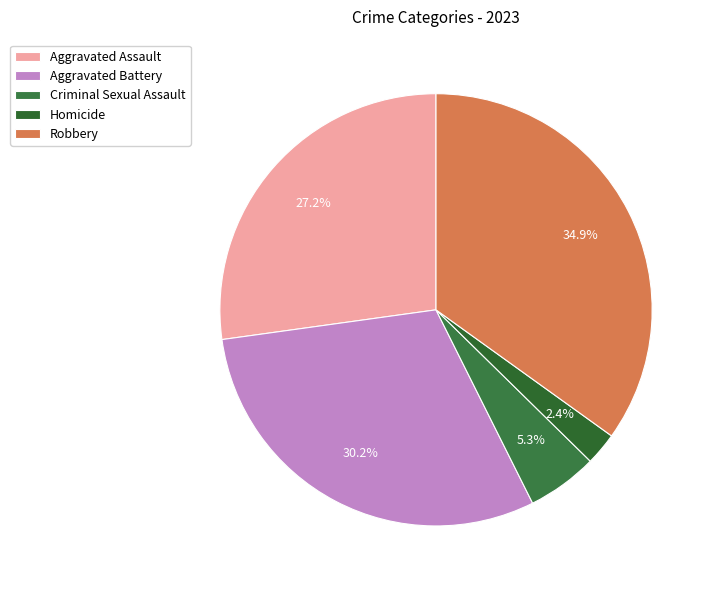

The Aggravated Battery slice represents 15% of the pie. True or false?

False